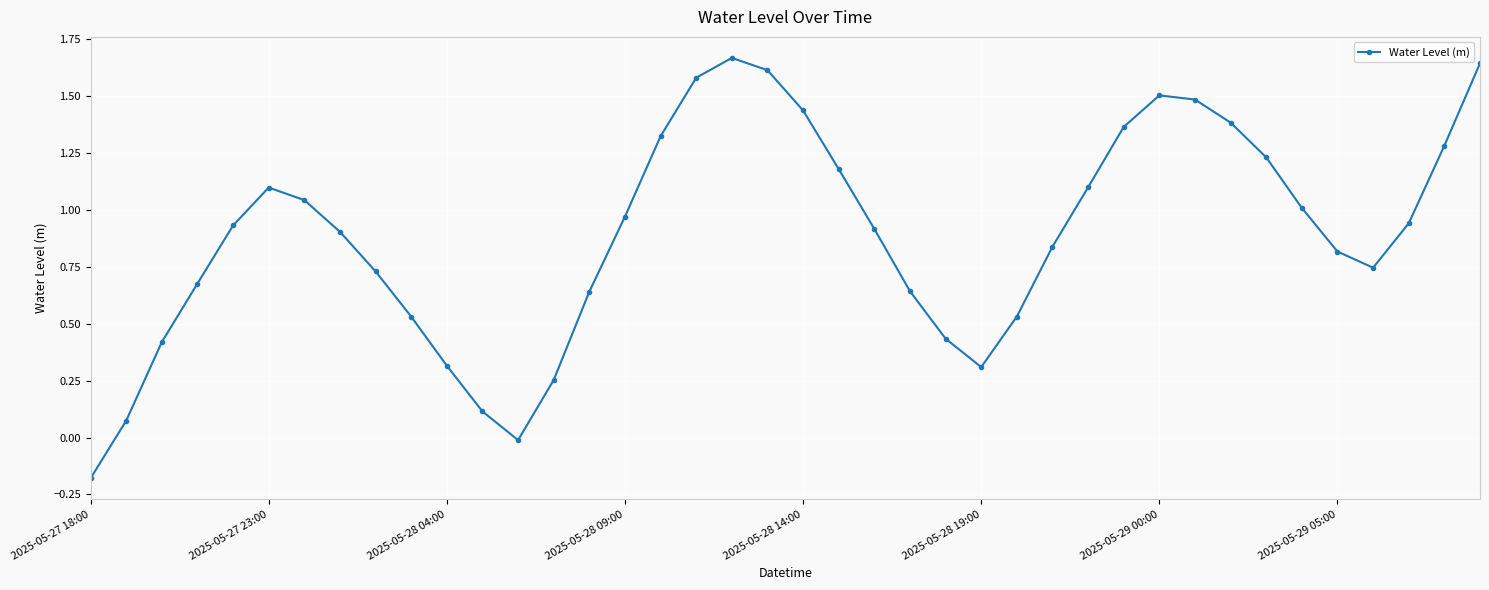

How many interior local valleys (lower than both neighbors) does the data have?

3